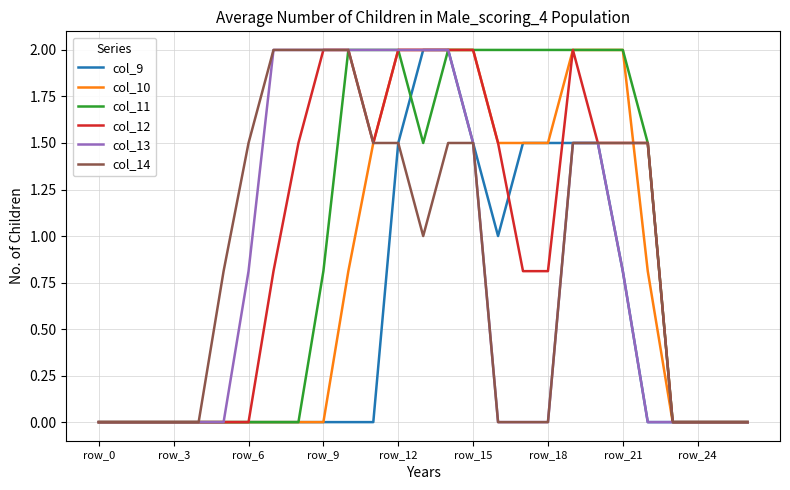

What is the maximum value shown in the chart?

2.0